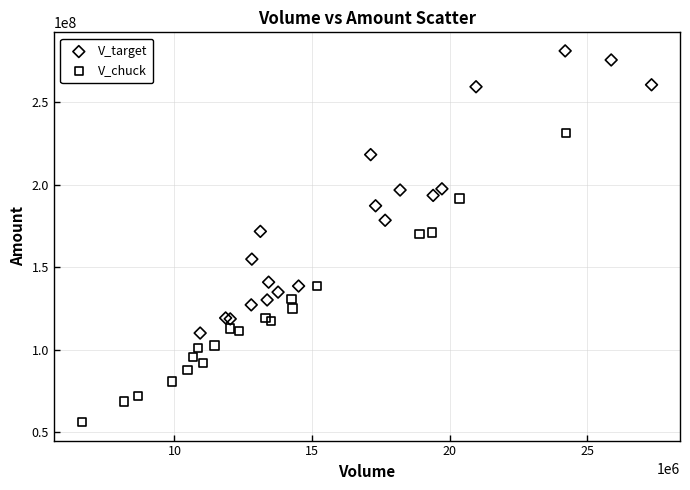

Which series reaches the maximum Y coordinate?

V_target